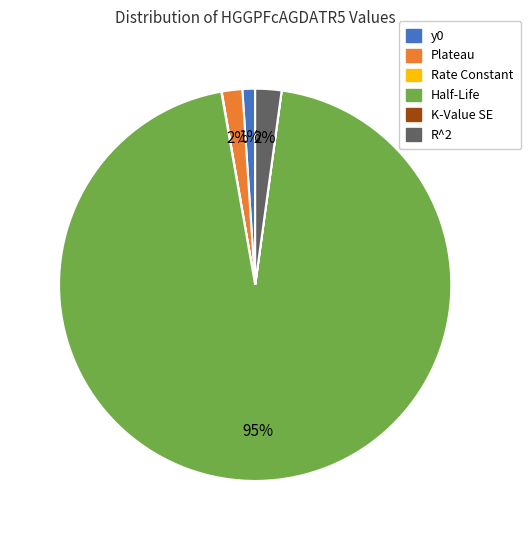

Does any single category account for the majority?

Yes